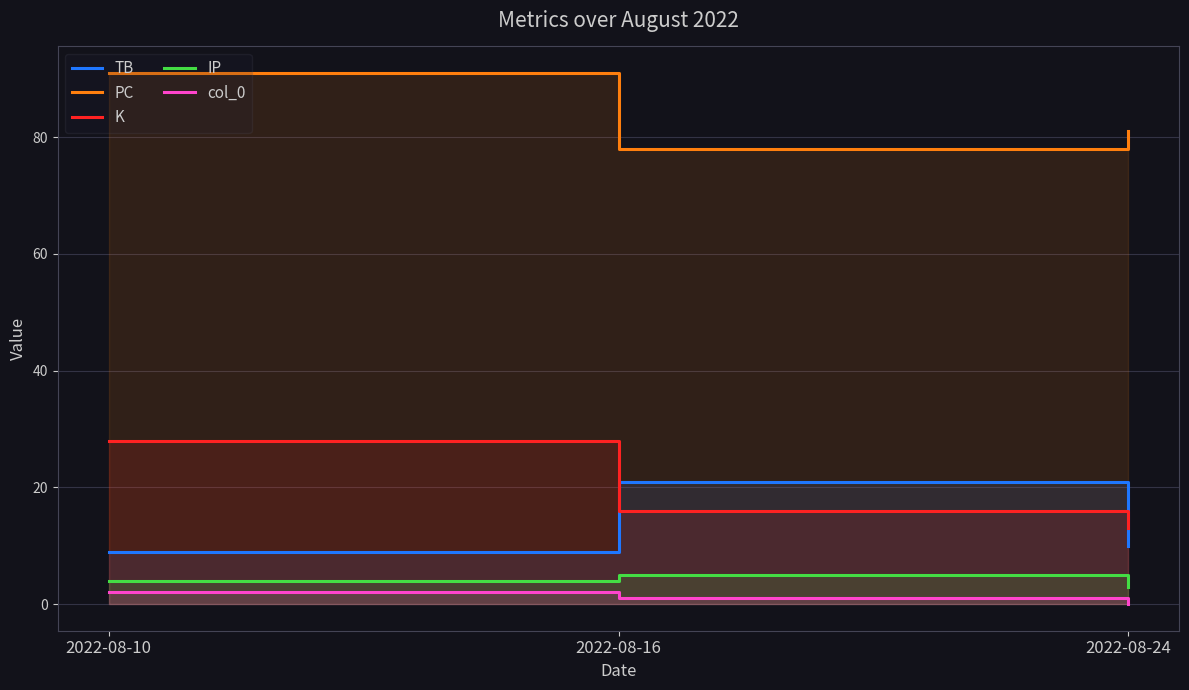

At which label is col_0 closest to 1?

2022-08-16